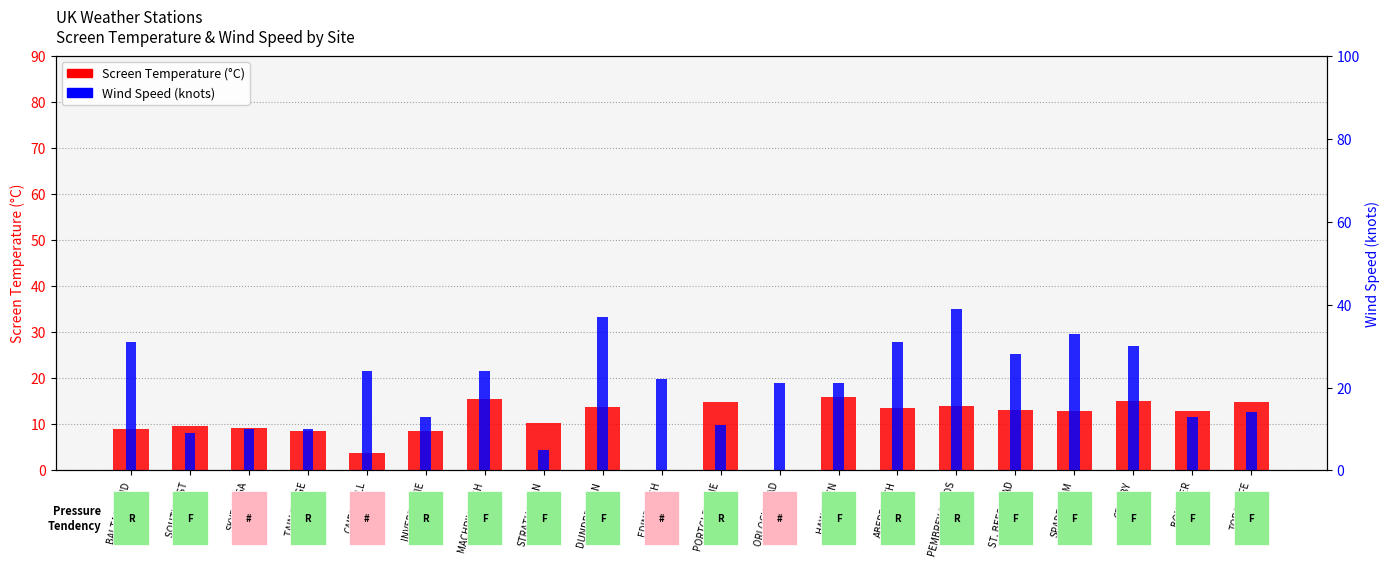

At how many categories does at least one series exceed 34?

2